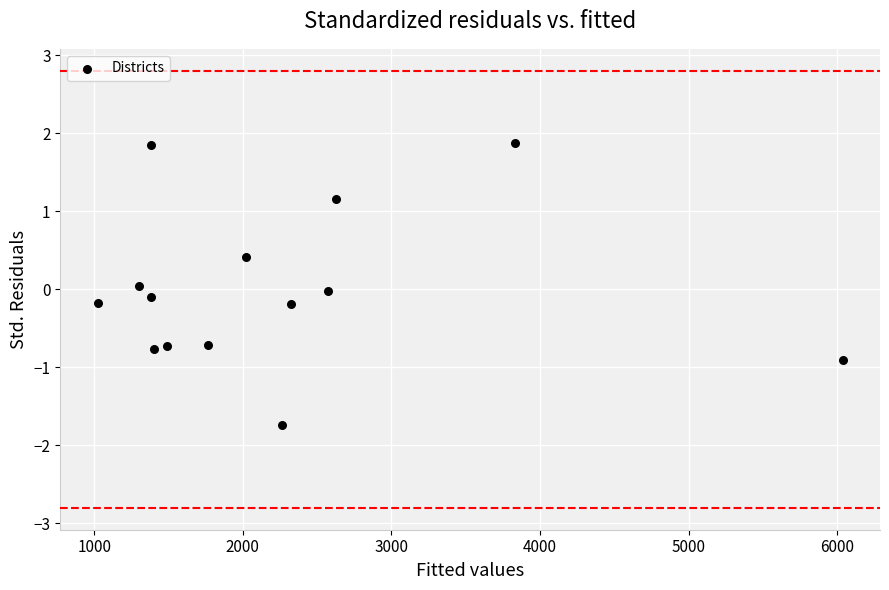

What is the range of X values (max minus min)?

5014.5